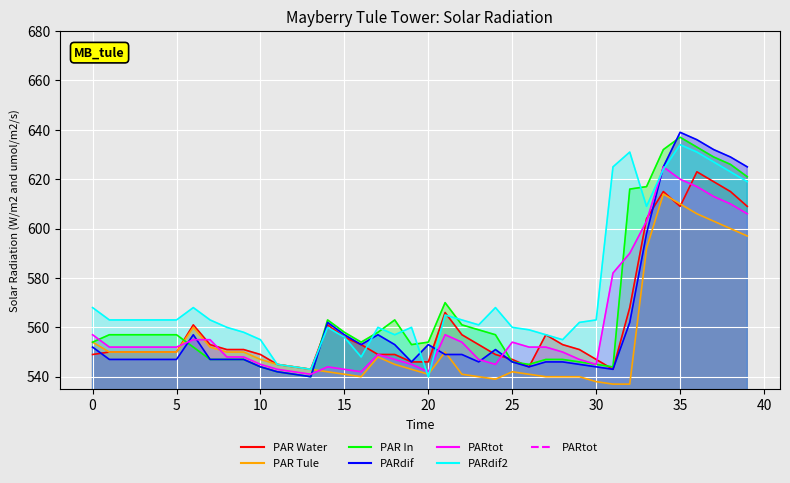

What is the difference between the PARtot values at 20 and 23?

5